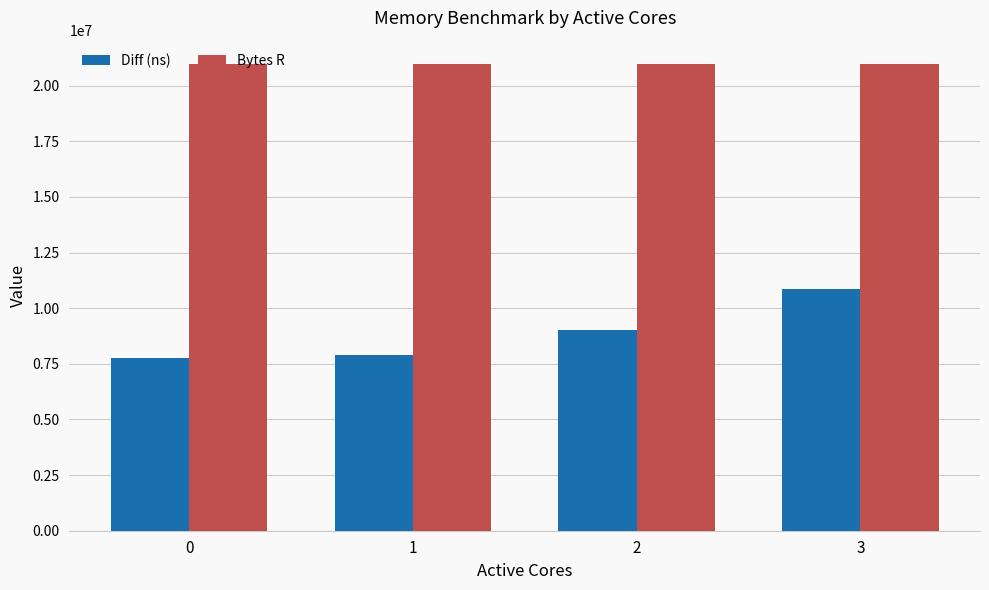

What is the total value across all series at 0?

28714684